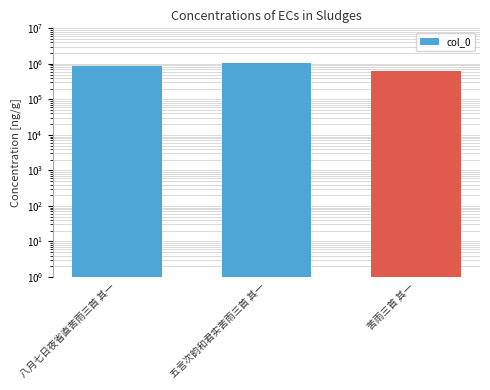

What is the label of the 2nd bar from the right?

五言次韵和君实苦雨三首 其一